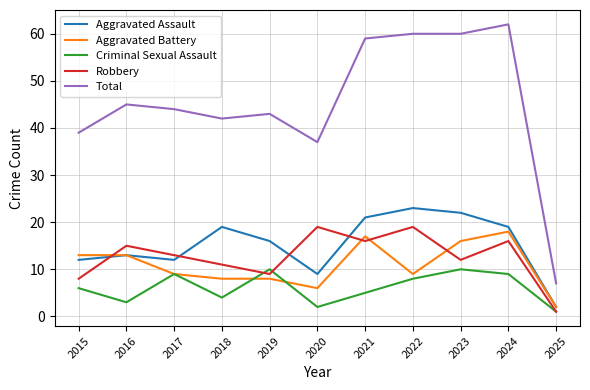

What is the highest value of the Total series?

62